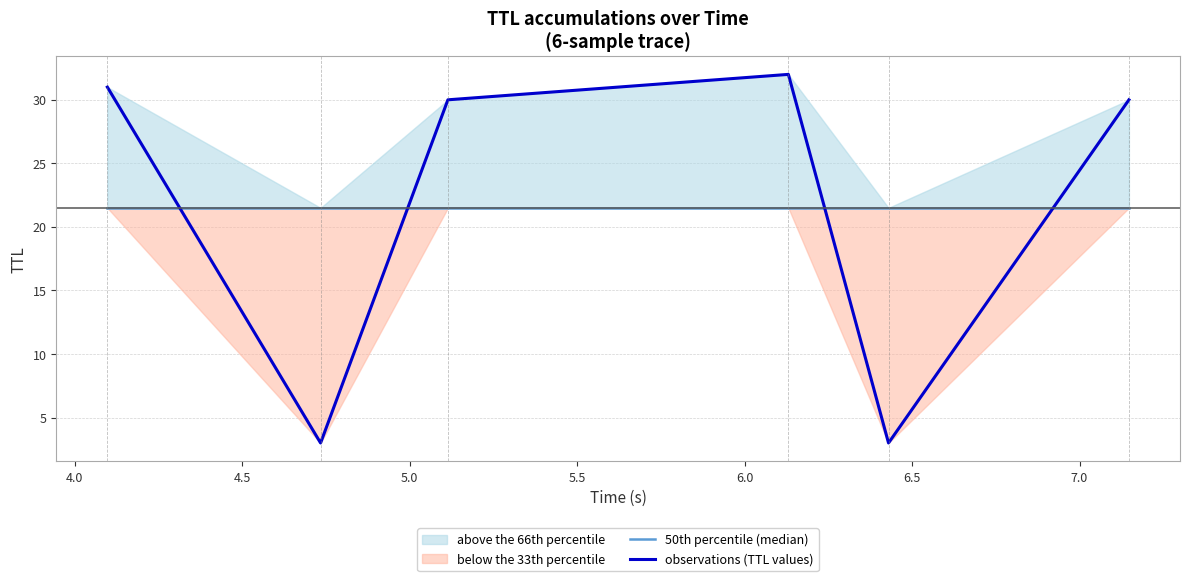

What is the maximum value for observations (TTL values)?

32